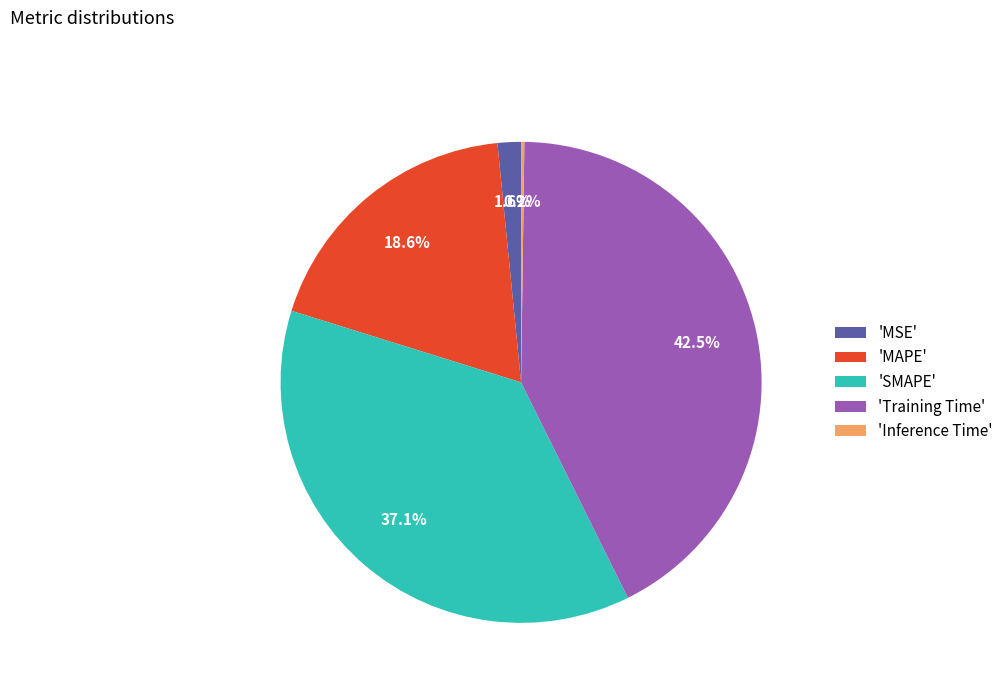

What is the largest slice in the pie chart?

'Training Time'